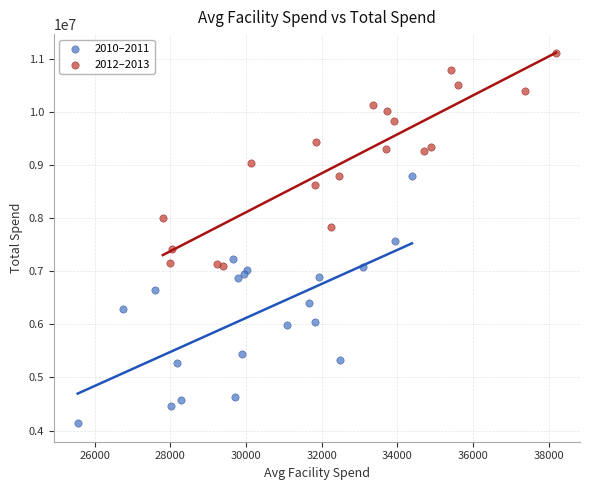

Which series has the largest Y range (max minus min)?

2010–2011